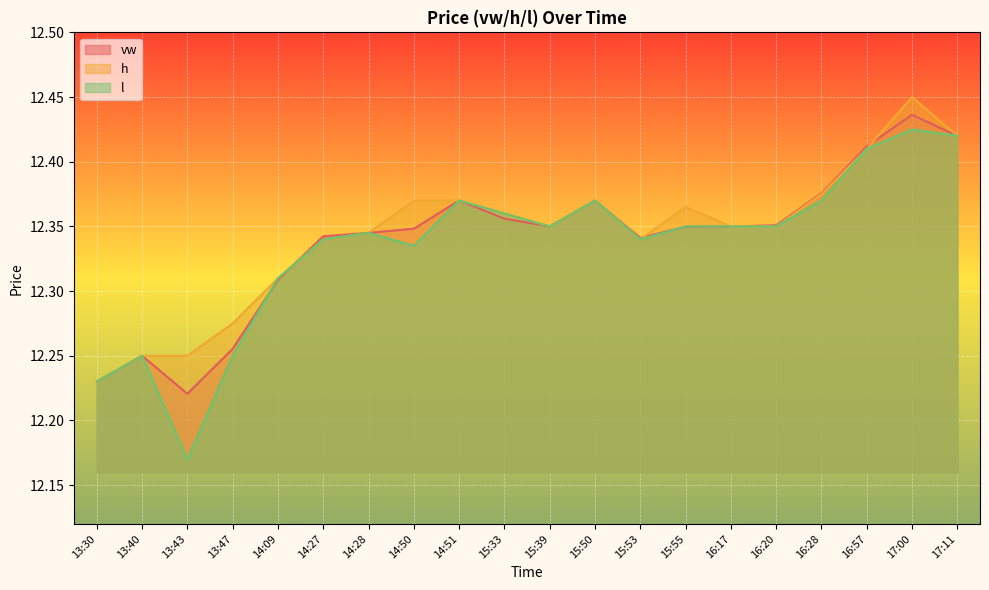

Does the chart display data point markers on the line(s)?

No